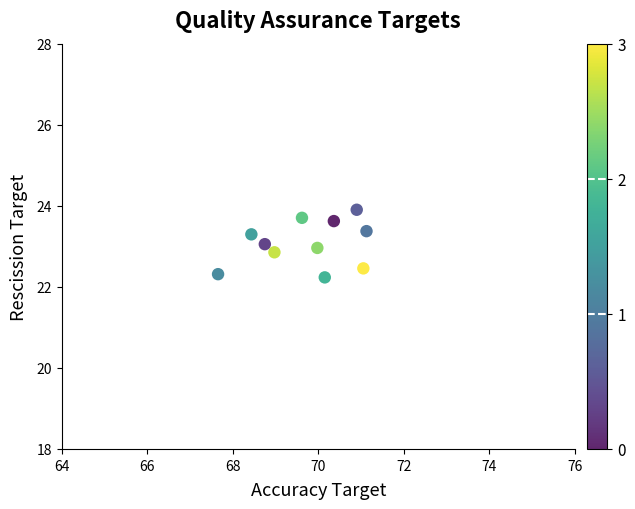

What is the average X value?

69.7